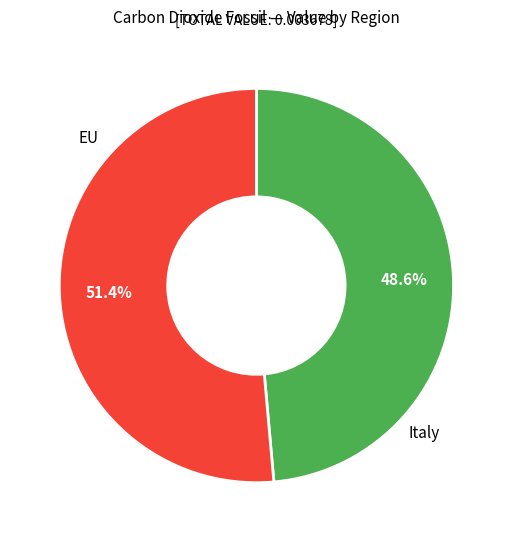

What is the smallest slice in the pie chart?

Italy